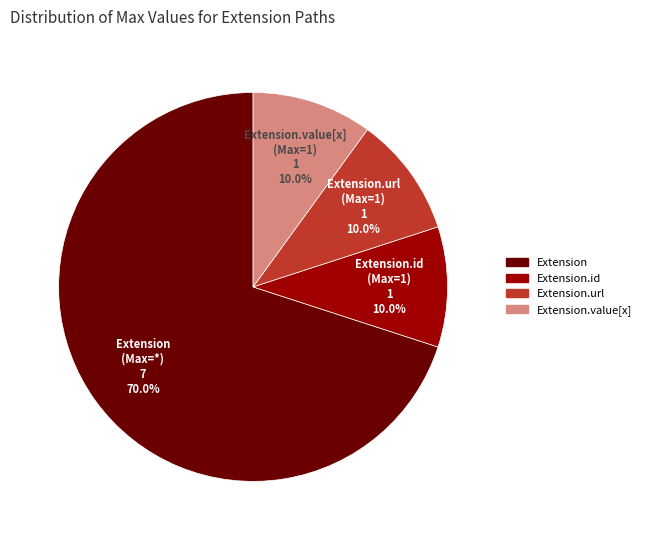

How many segments does this pie chart have?

4